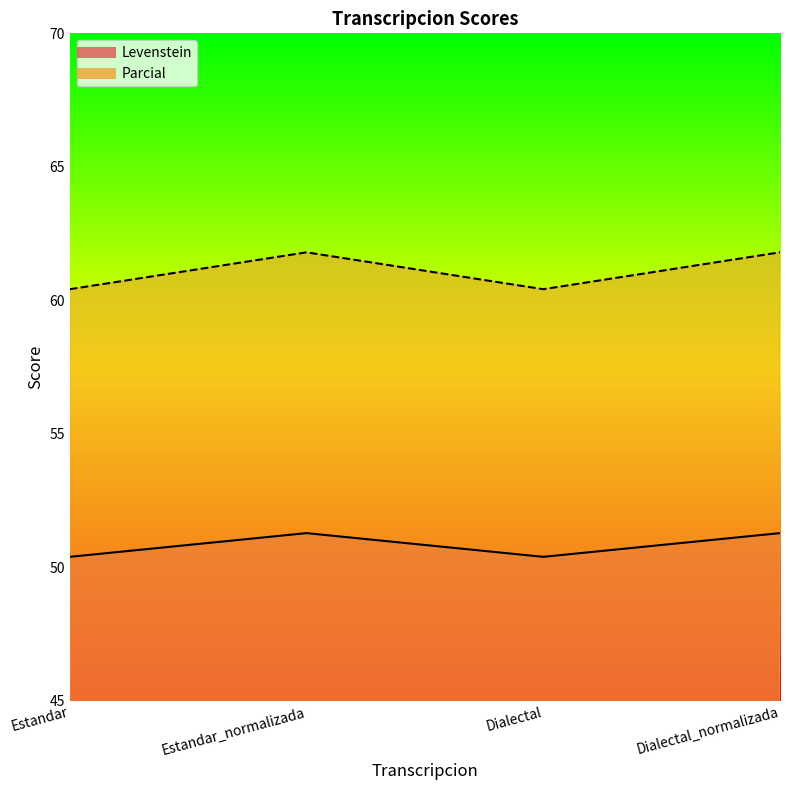

How many interior local peaks does the Parcial series have?

1